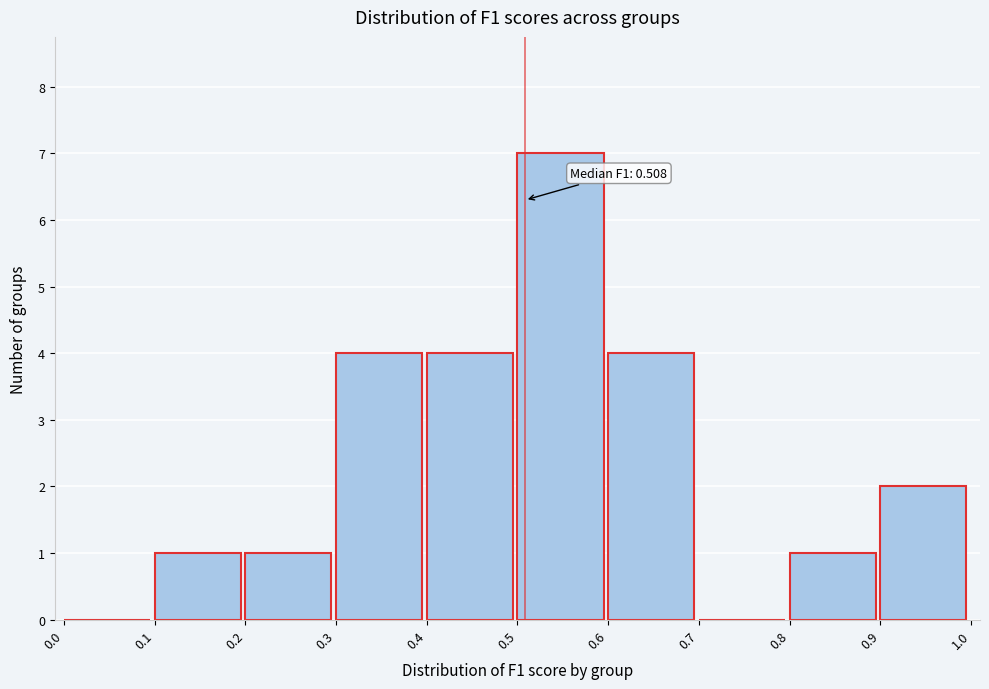

Which range on the x-axis has the tallest bar?

0.5 to 0.6